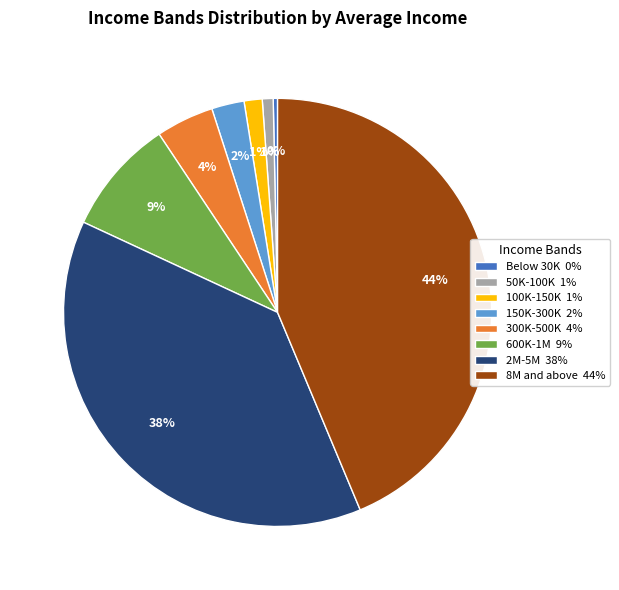

What percentage is the 600K-1M slice, to the nearest percent?

9%